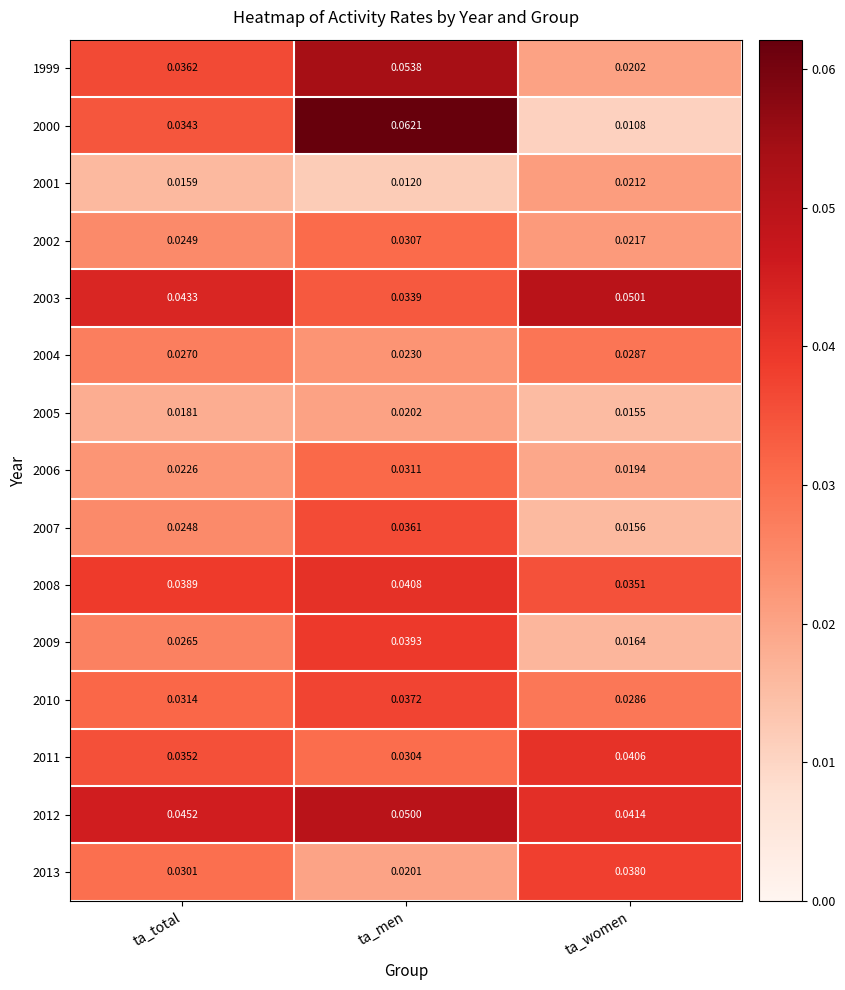

Which series has the widest spread of values?

2000